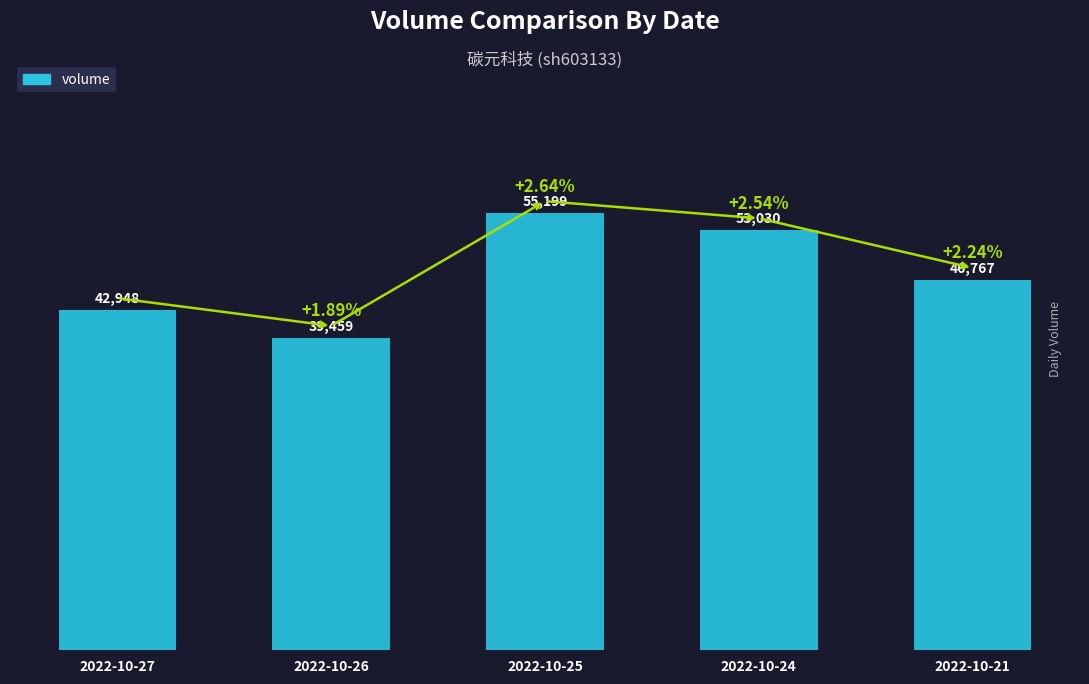

Approximately how many times larger is the value at 2022-10-21 compared to 2022-10-26?

1.2